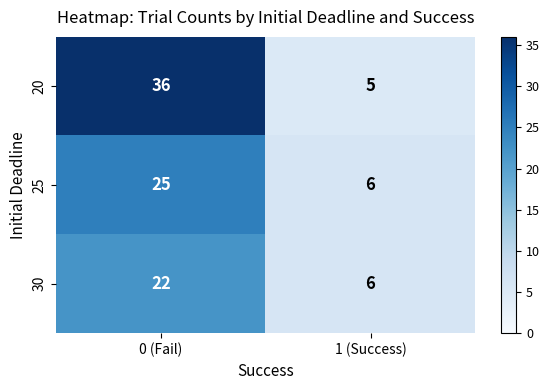

The value of 30 at 1 (Success) is 6. True or false?

True